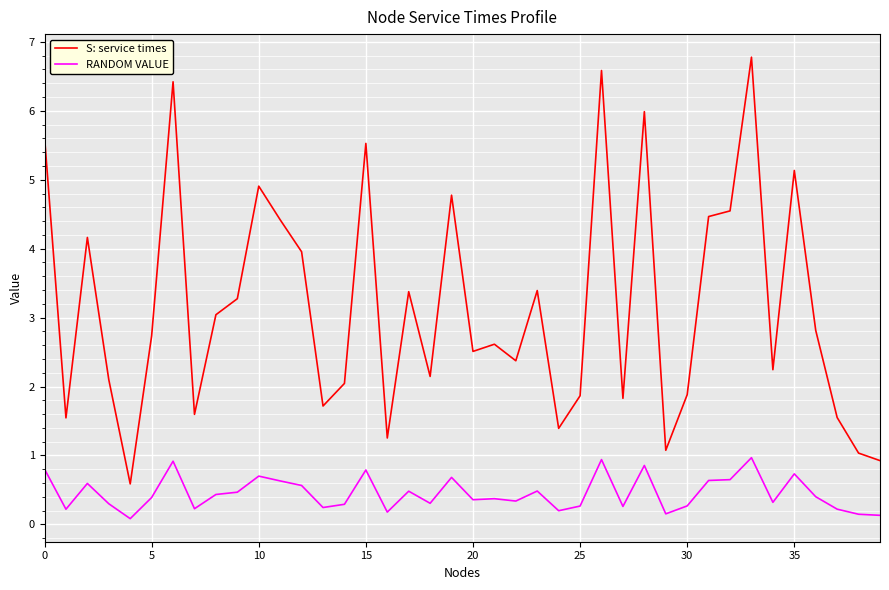

True or false: S: service times and RANDOM VALUE cross at least once.

False